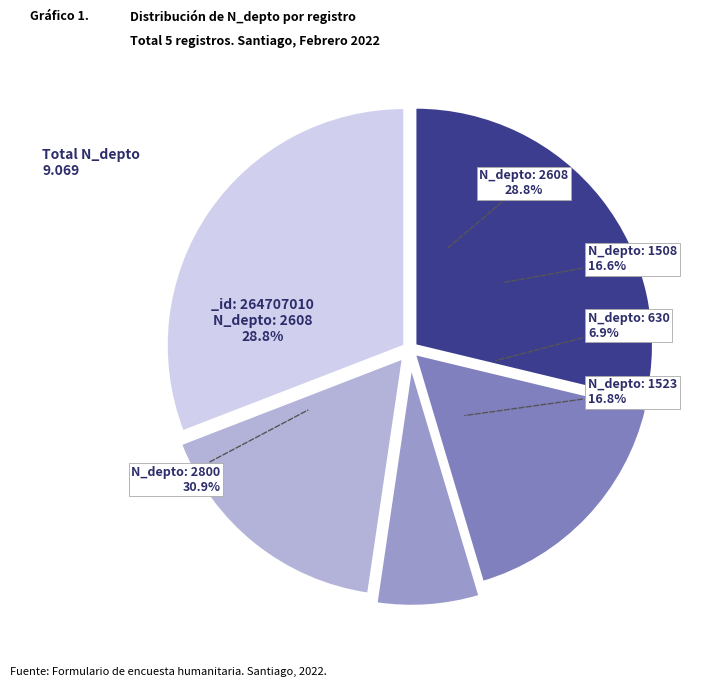

Is it true that 1508 is 24% of the pie?

False